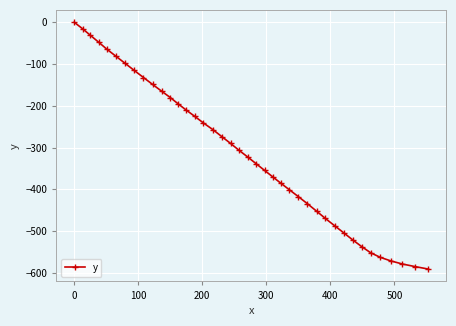

What is the average value?

-312.8